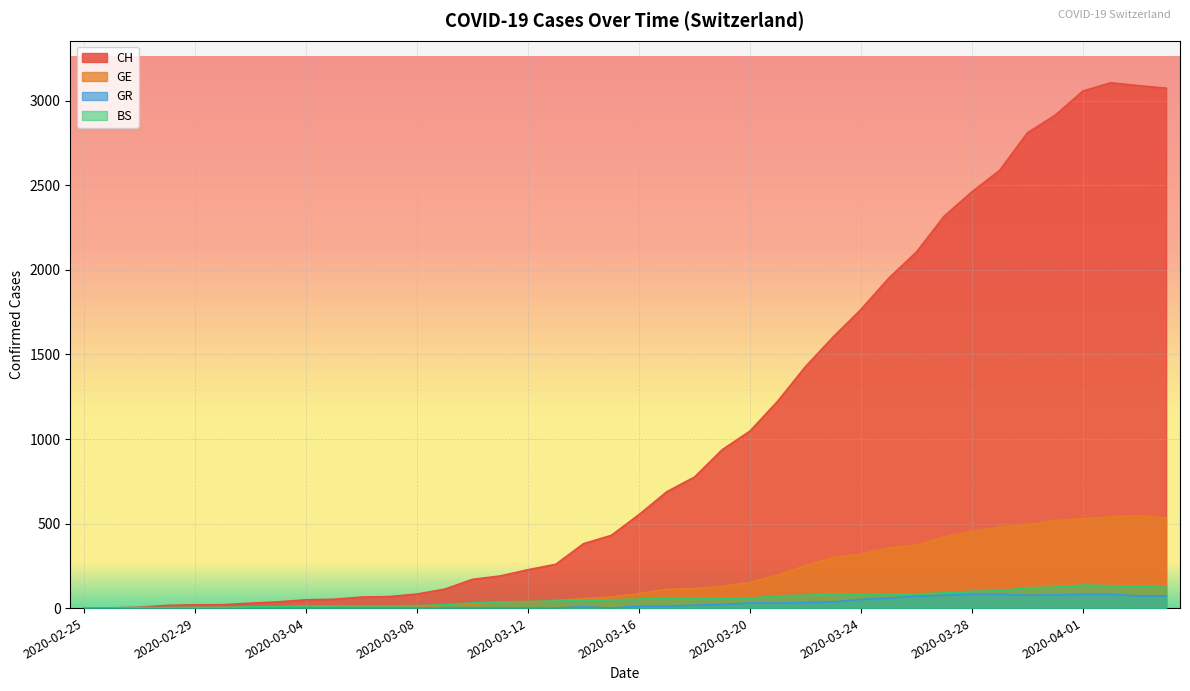

How many data points does each series have?

40